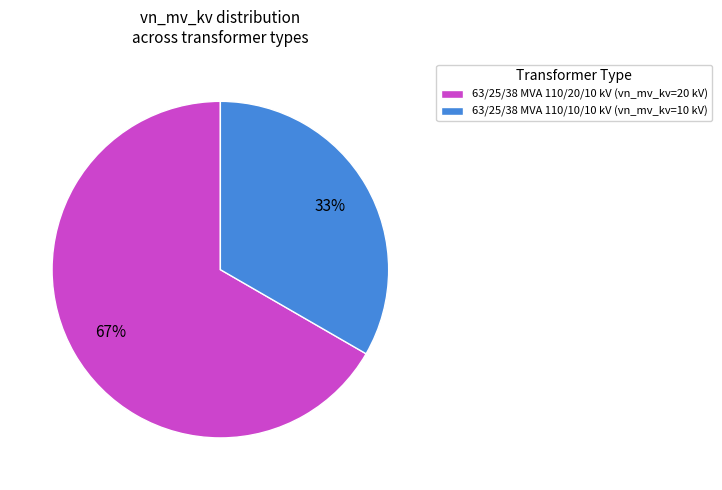

To the nearest percent, what portion does 63/25/38 MVA 110/10/10 kV represent?

33%